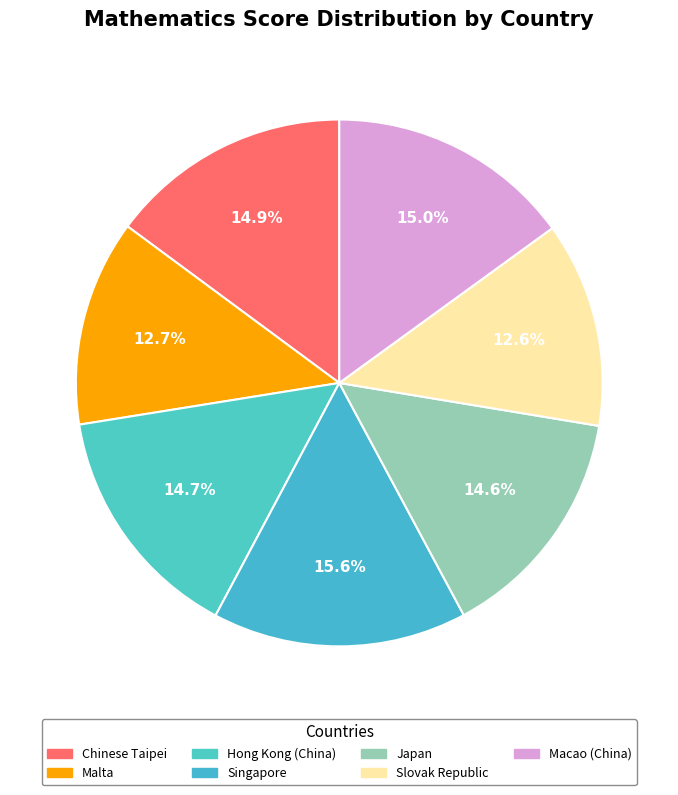

To the nearest percent, what is the difference between the Macao (China) and Singapore slice percentages?

1%